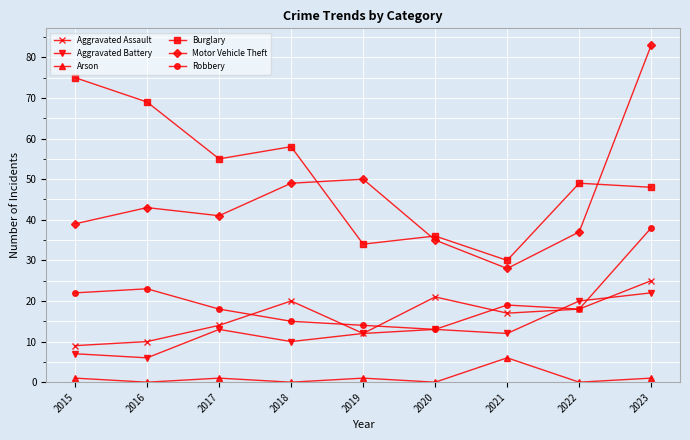

How many interior local valleys does the Aggravated Assault series have?

2